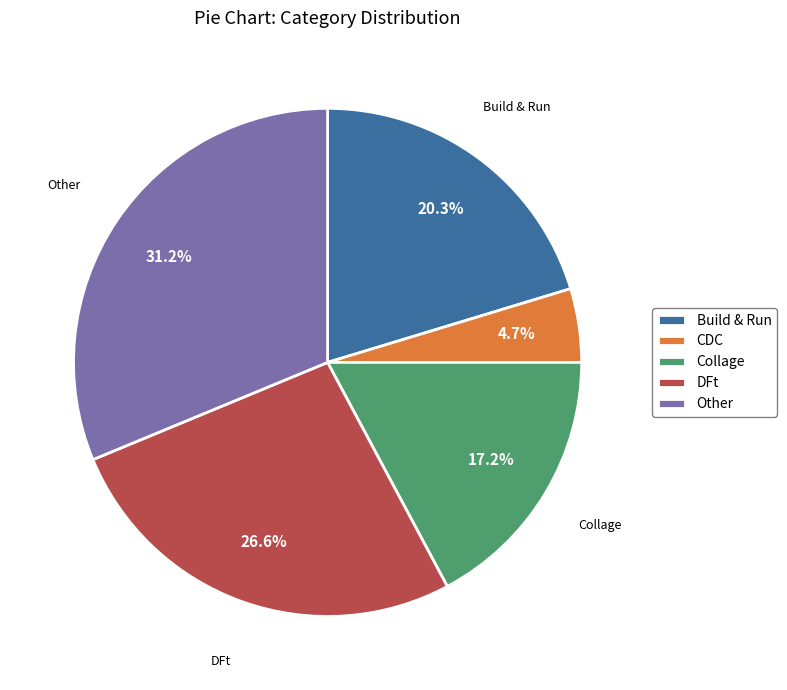

The Other slice represents 31% of the pie. True or false?

True